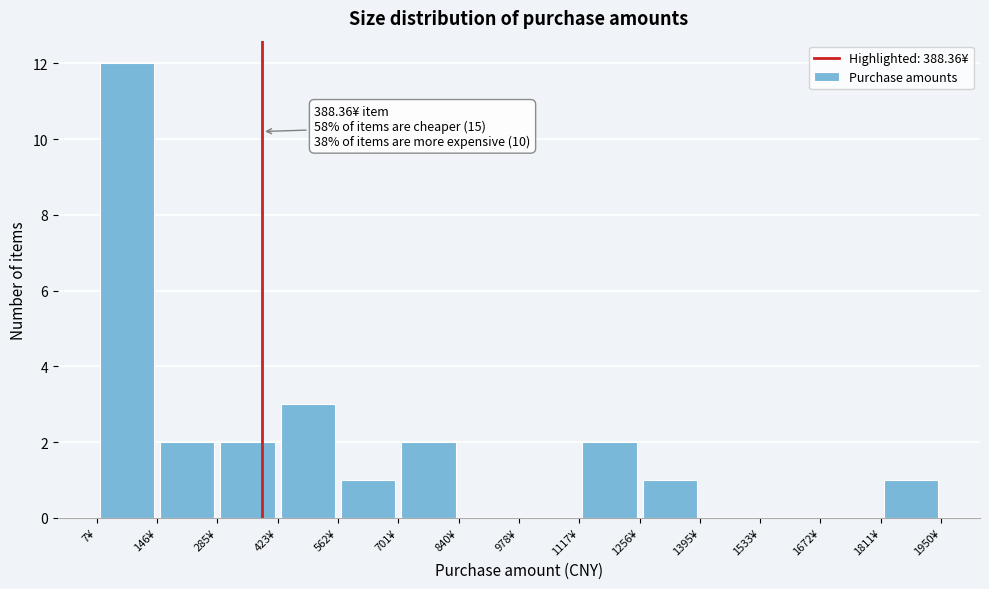

Which range on the x-axis has the tallest bar?

0 to 140